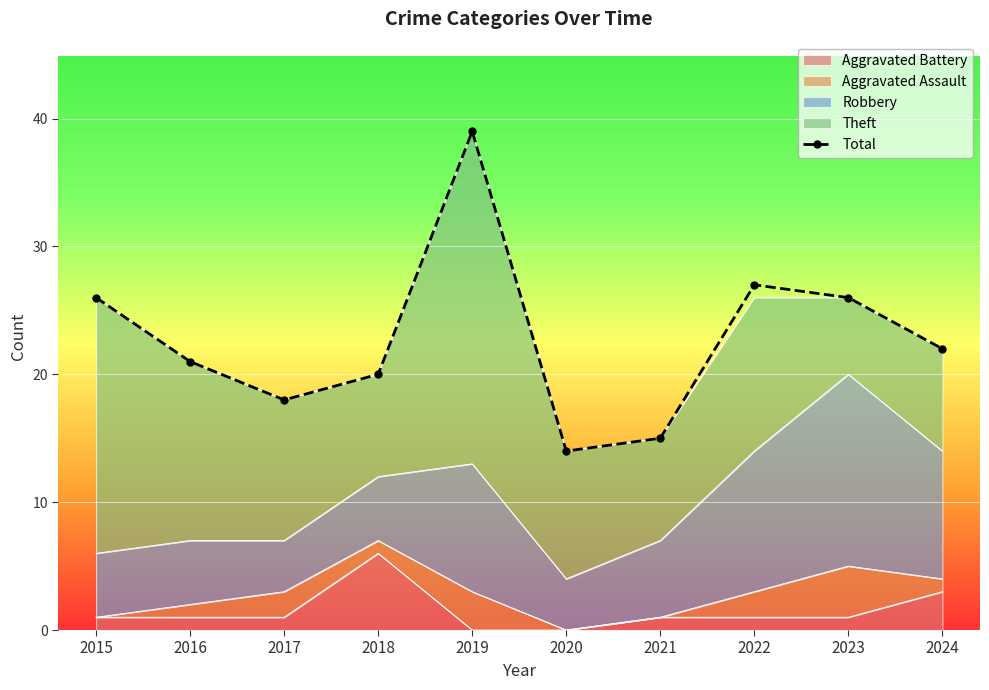

How many lines are shown in the chart?

1